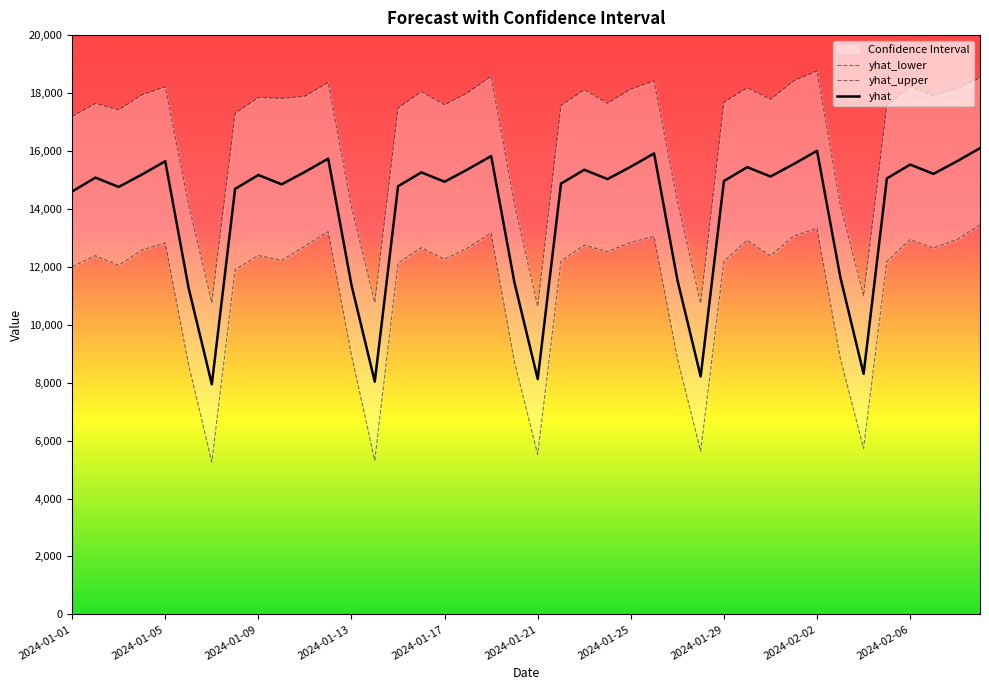

How many interior local valleys does the yhat_lower series have?

11